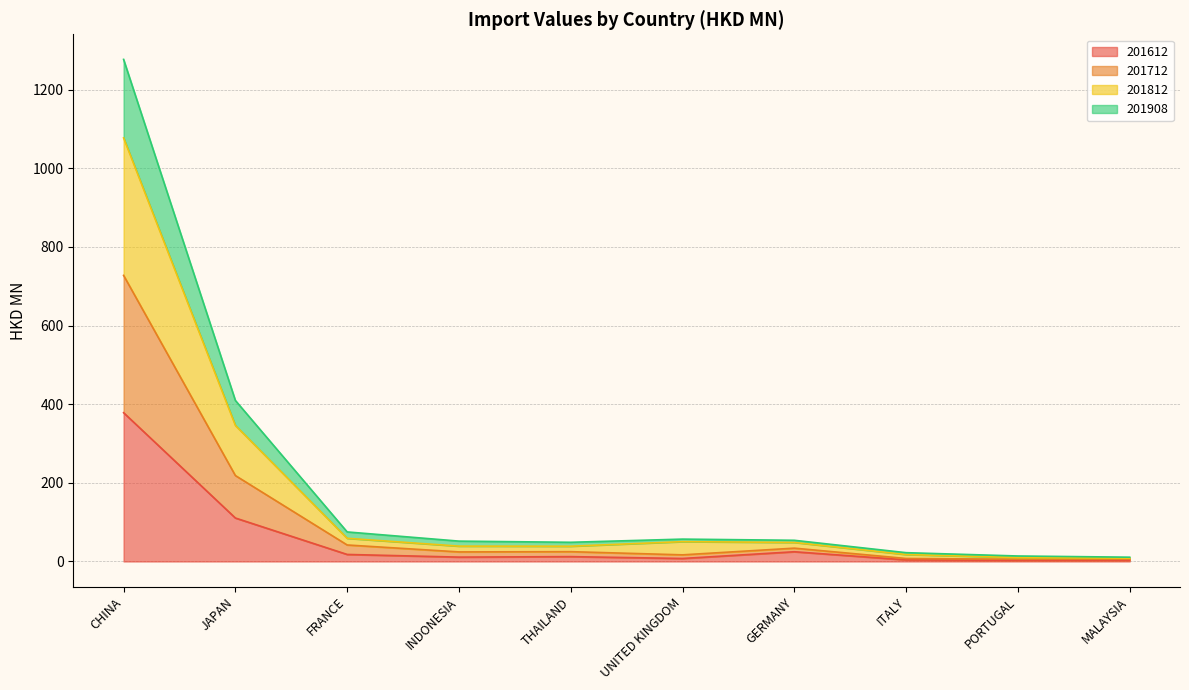

Does the chart have visible grid lines?

Yes